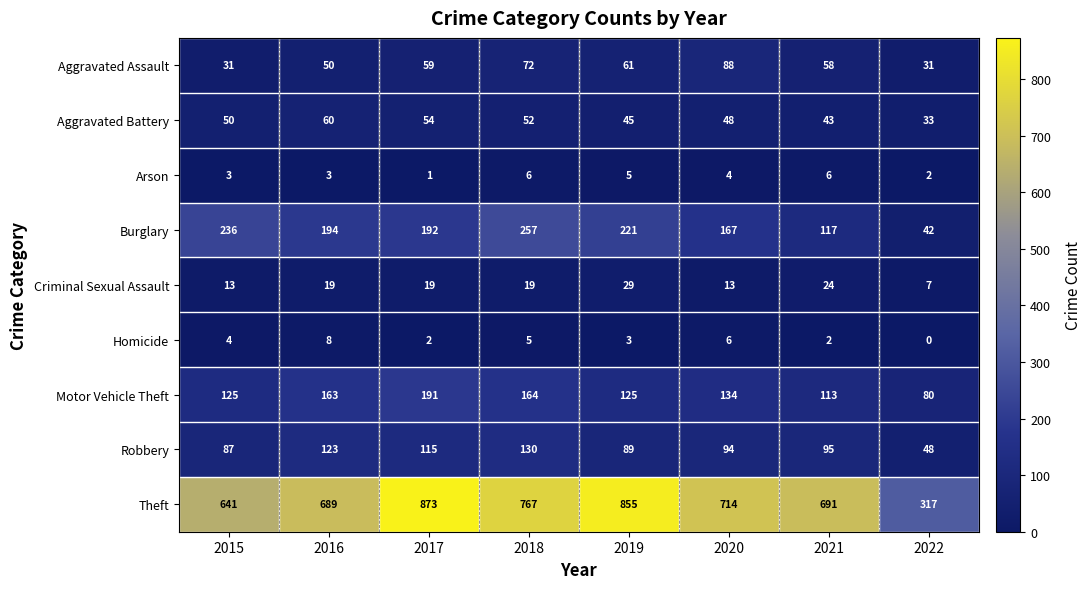

Between 2018 and 2021, which series saw the biggest shift?

Burglary